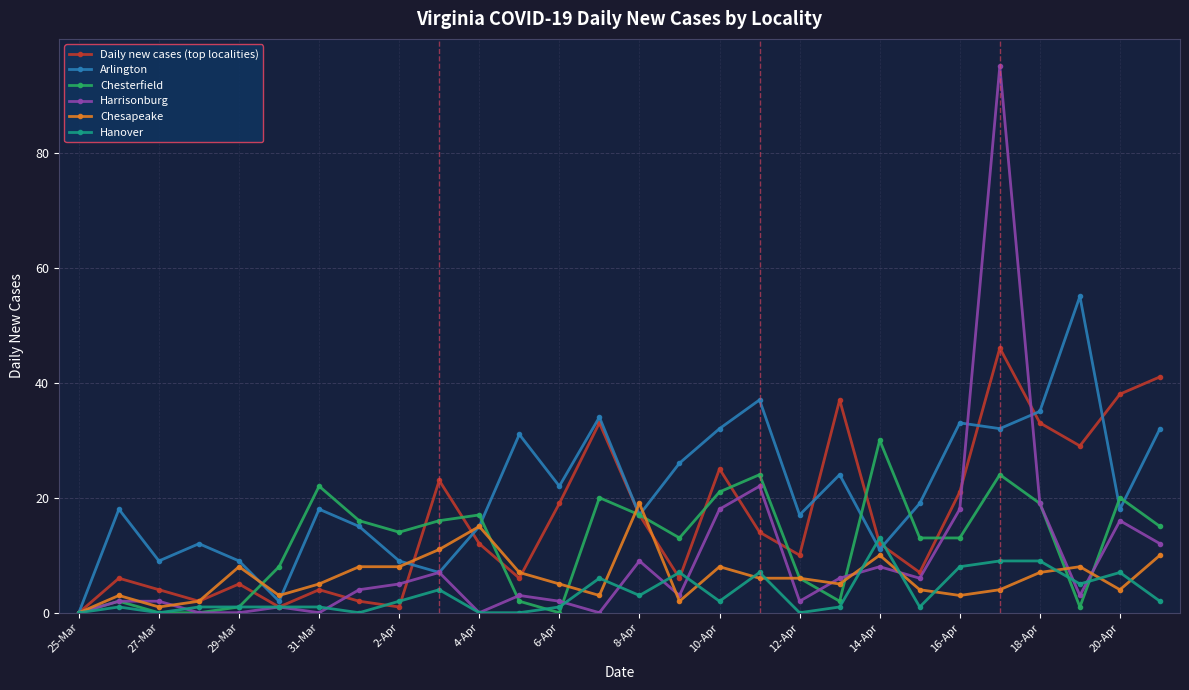

How many interior local valleys does the Arlington series have?

9